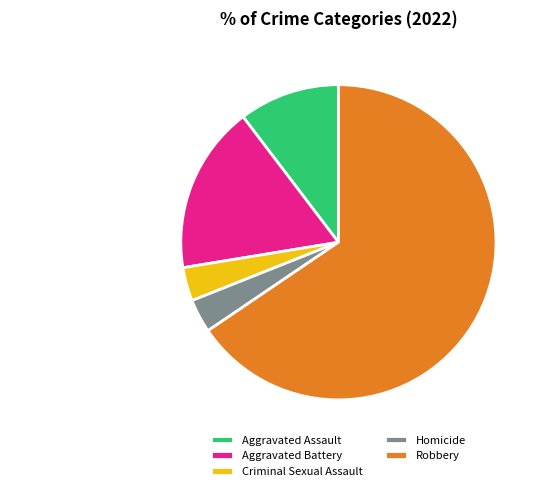

Which category accounts for the majority?

Robbery